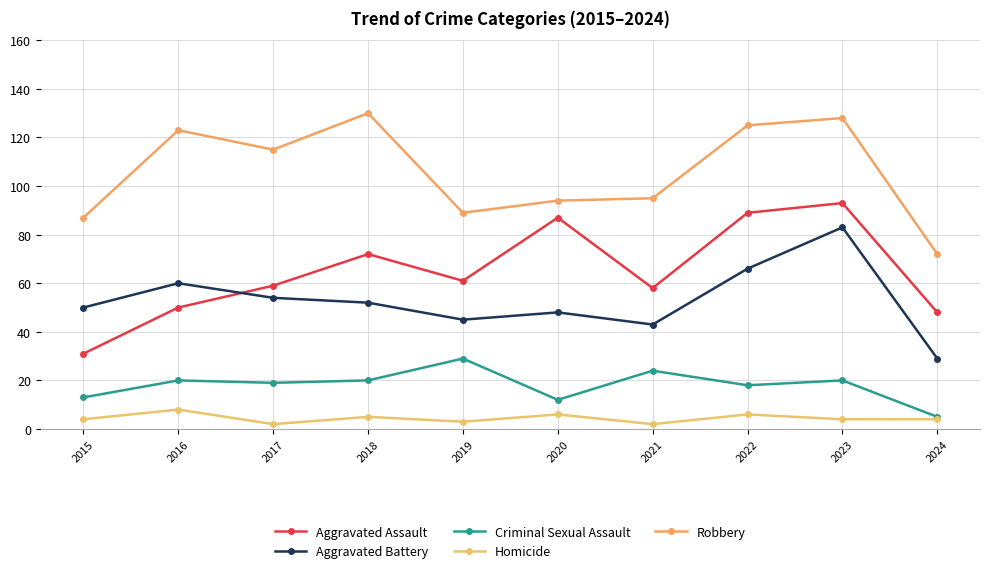

At which label is Homicide closest to 5?

2018